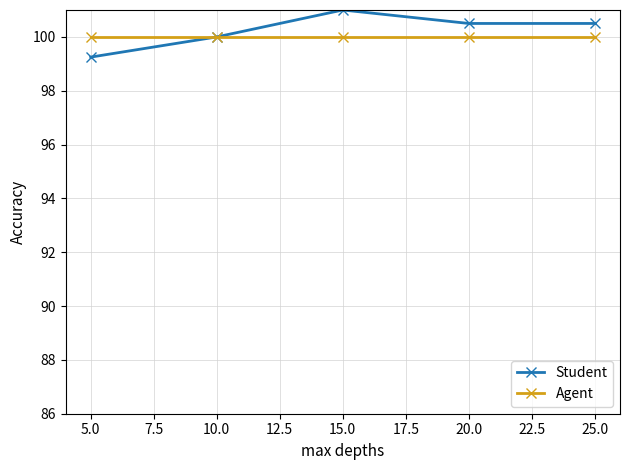

The value of Student at 25.0 is 100.5. True or false?

True